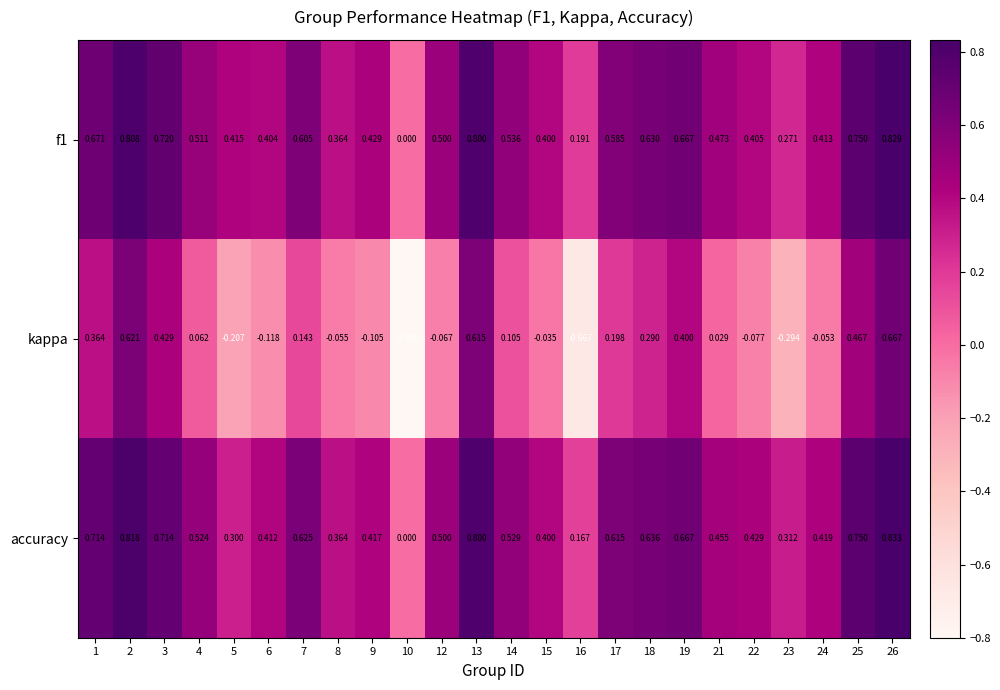

How many categories are shown in the chart?

24